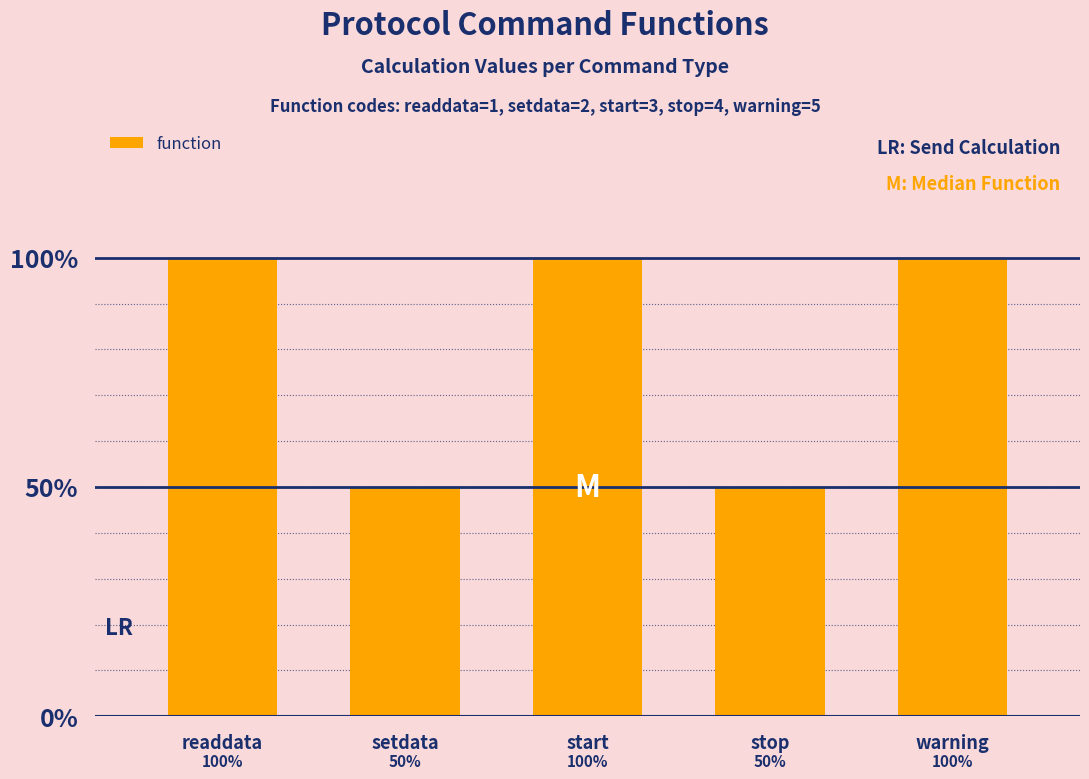

Reading left to right, list all the values displayed in this chart.

readdata=100	setdata=50	start=100	stop=50	warning=100